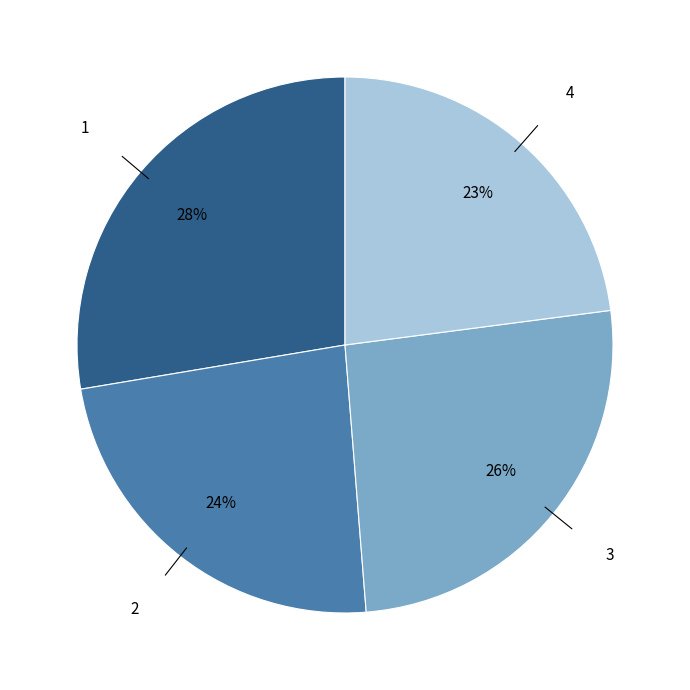

Which has a higher value, 2 or 1?

1